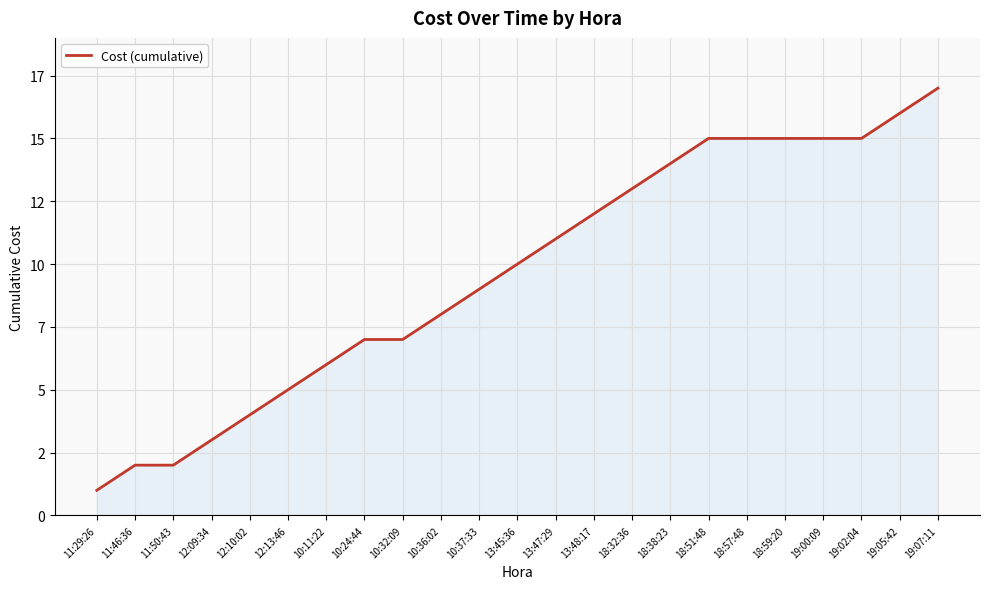

What position from the left is 19:07:11?

23